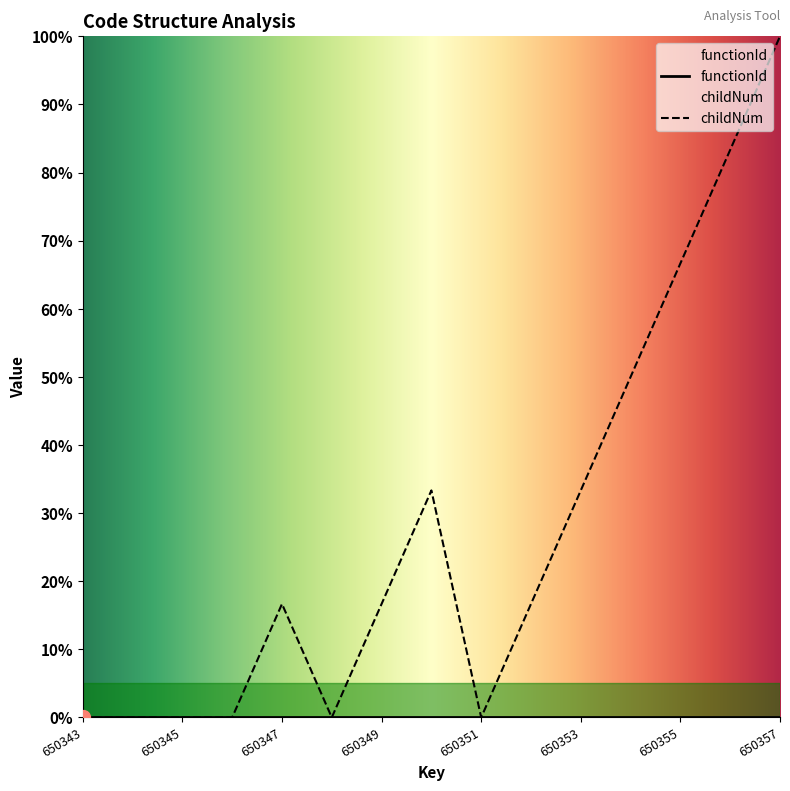

What is the change in value from 650347 to 650351?

-16.7